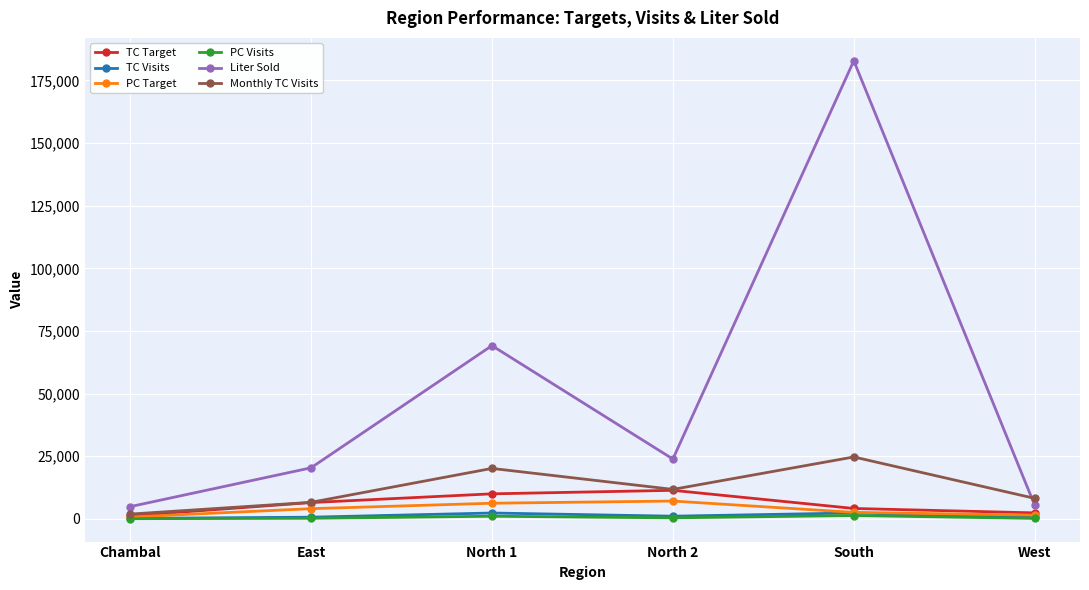

What is the total value across all series at North 2?

55683